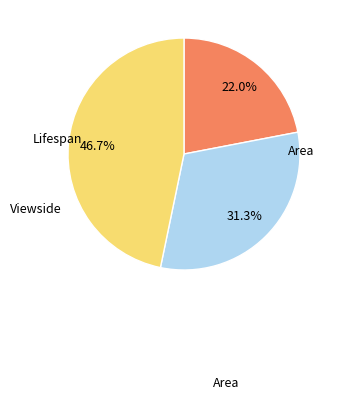

How many segments does this pie chart have?

3